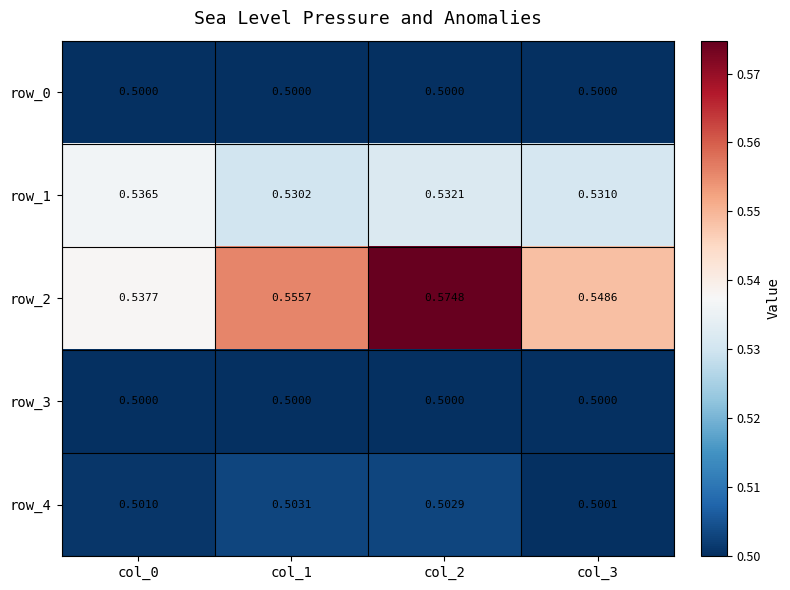

True or false: row_1 has a value of 0.9 at col_2.

False